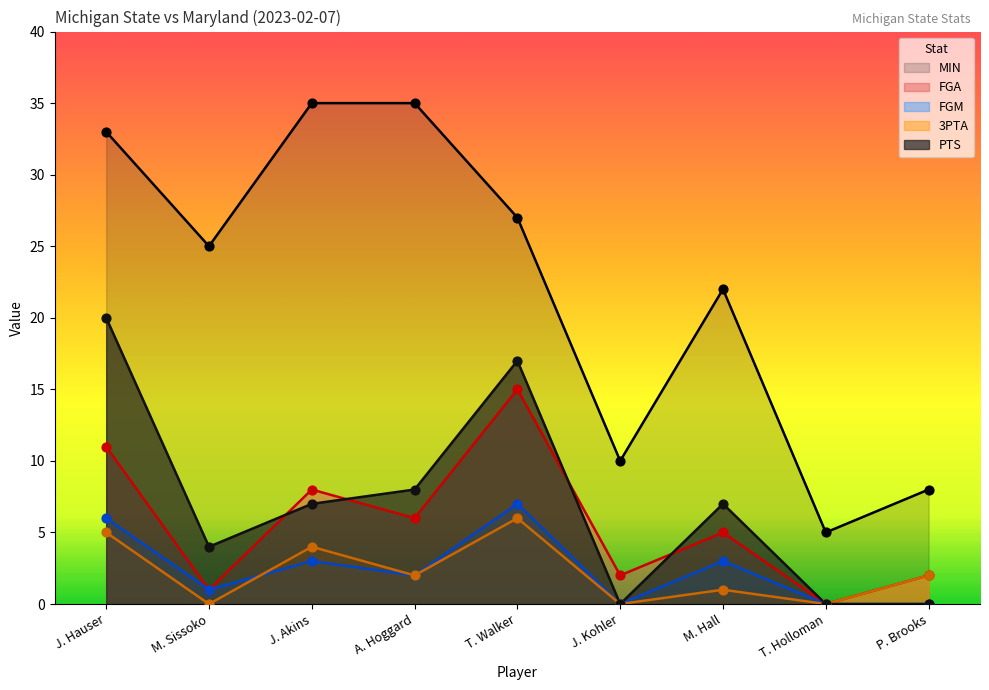

At which category is the sum across all series the highest?

J. Hauser